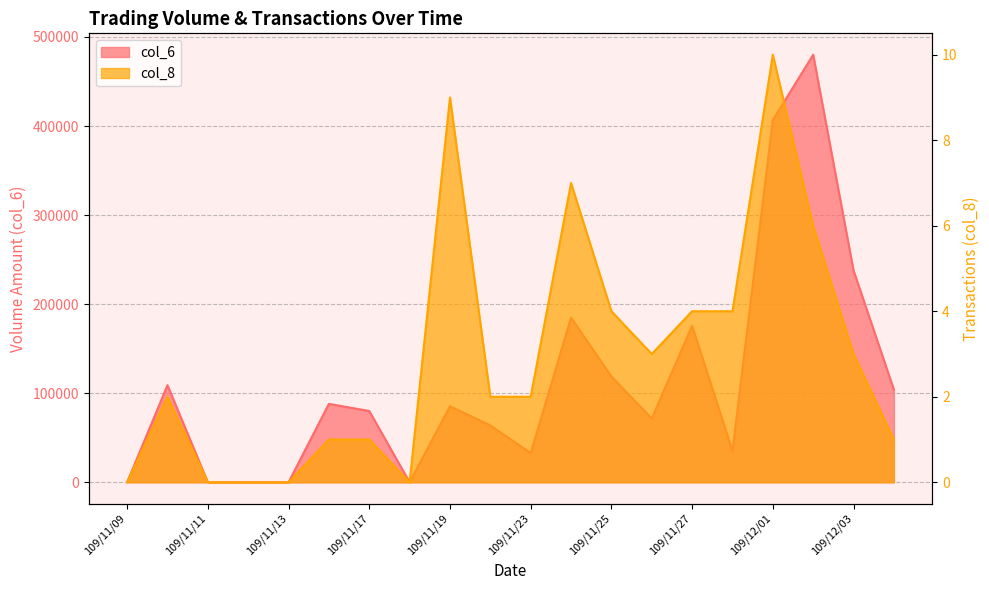

What is the difference between the highest and lowest values at 109/11/26?

71577